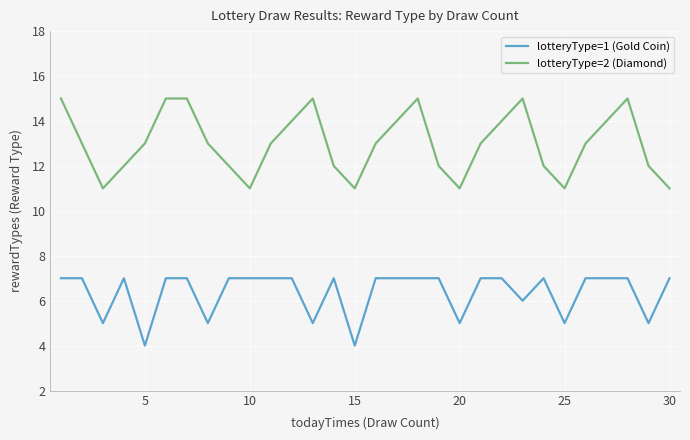

What is the difference between the second highest and minimum values in the lotteryType=2 (Diamond) series?

4